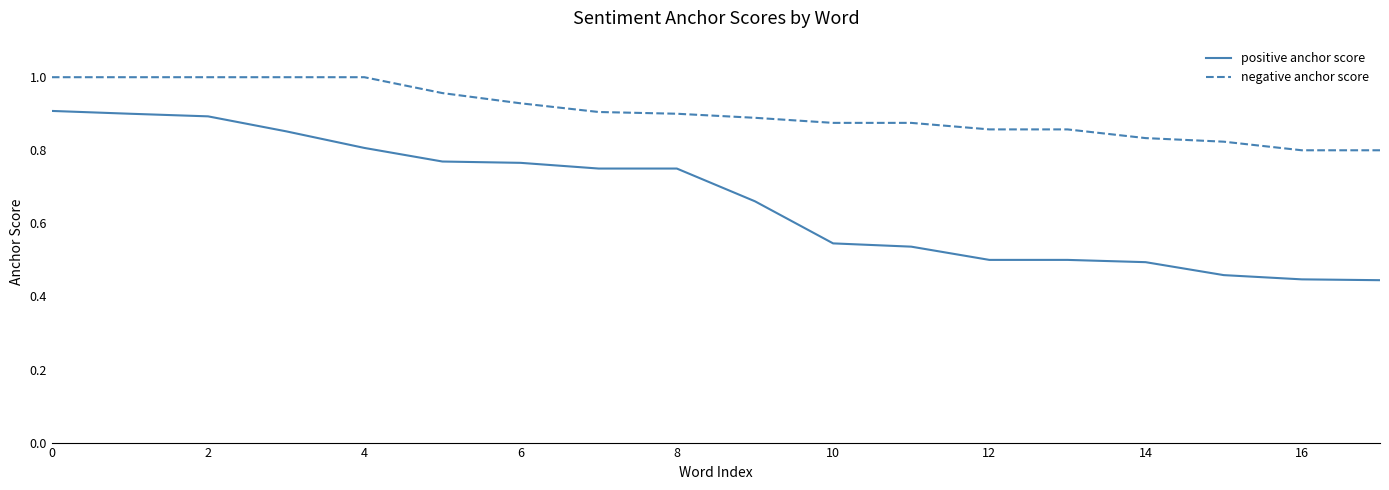

List the series in order of their overall mean, highest first.

negative anchor score, positive anchor score